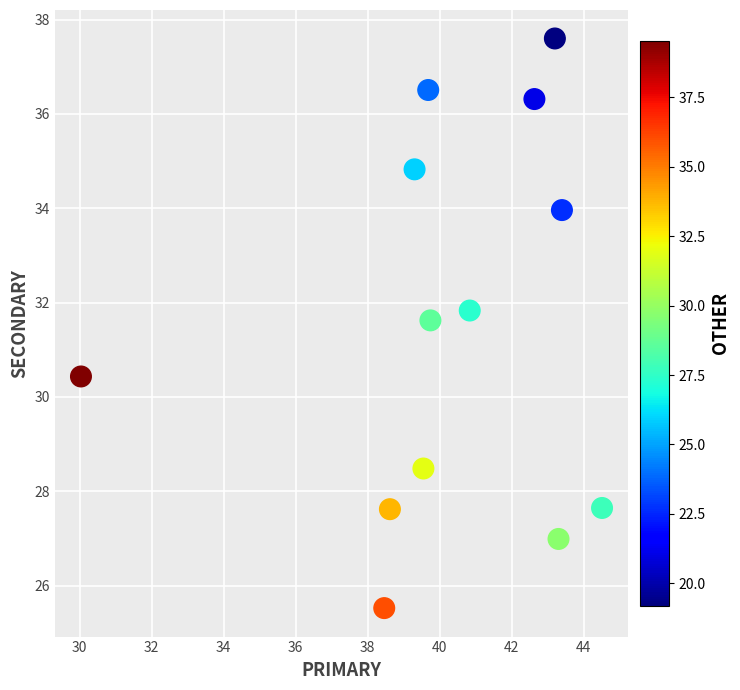

What is the range of Y values (max minus min)?

12.1